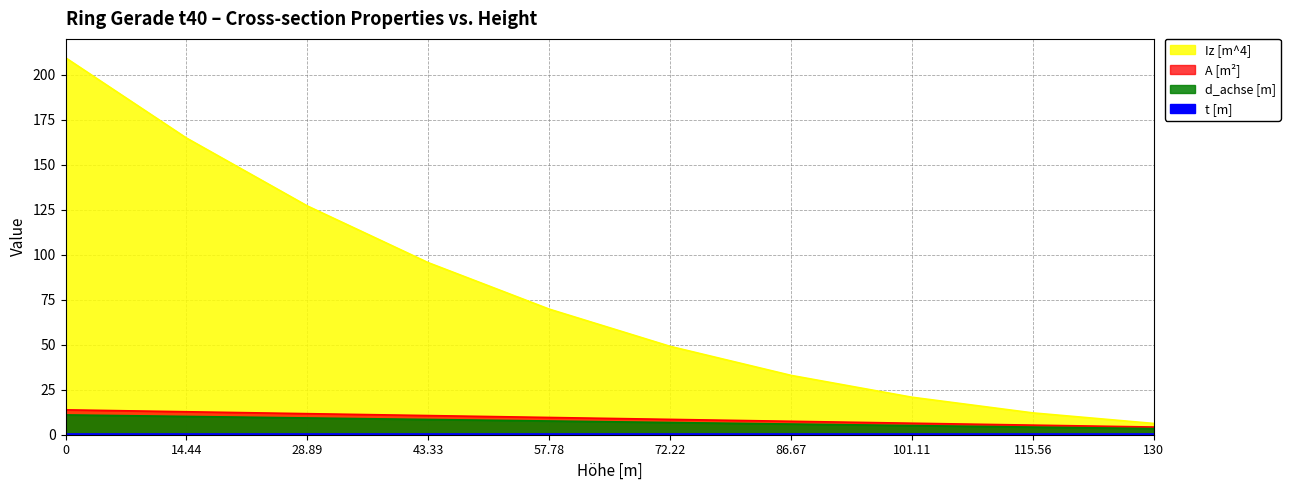

The A [m²] series shows 23.0 at 0. True or false?

False